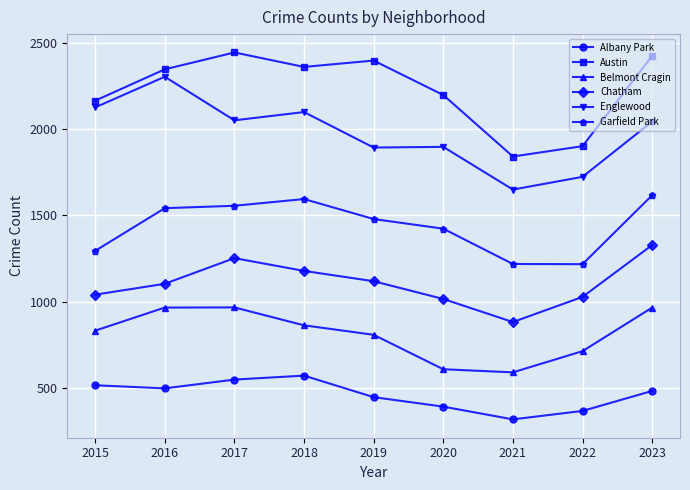

How many lines are shown in the chart?

6